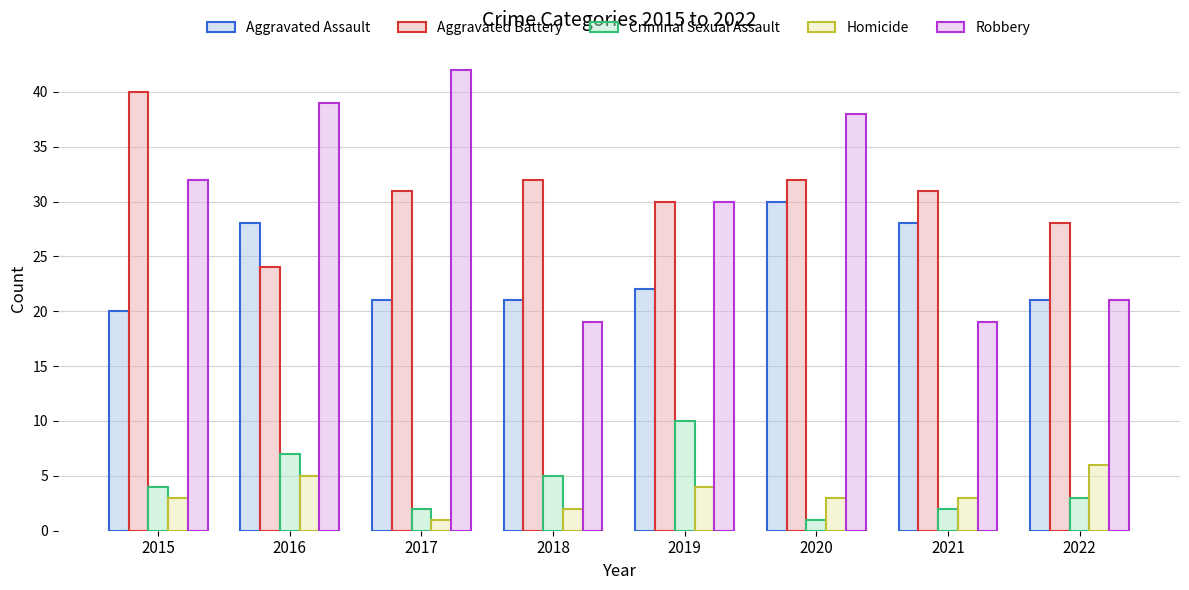

At how many categories does at least one series exceed 37?

4